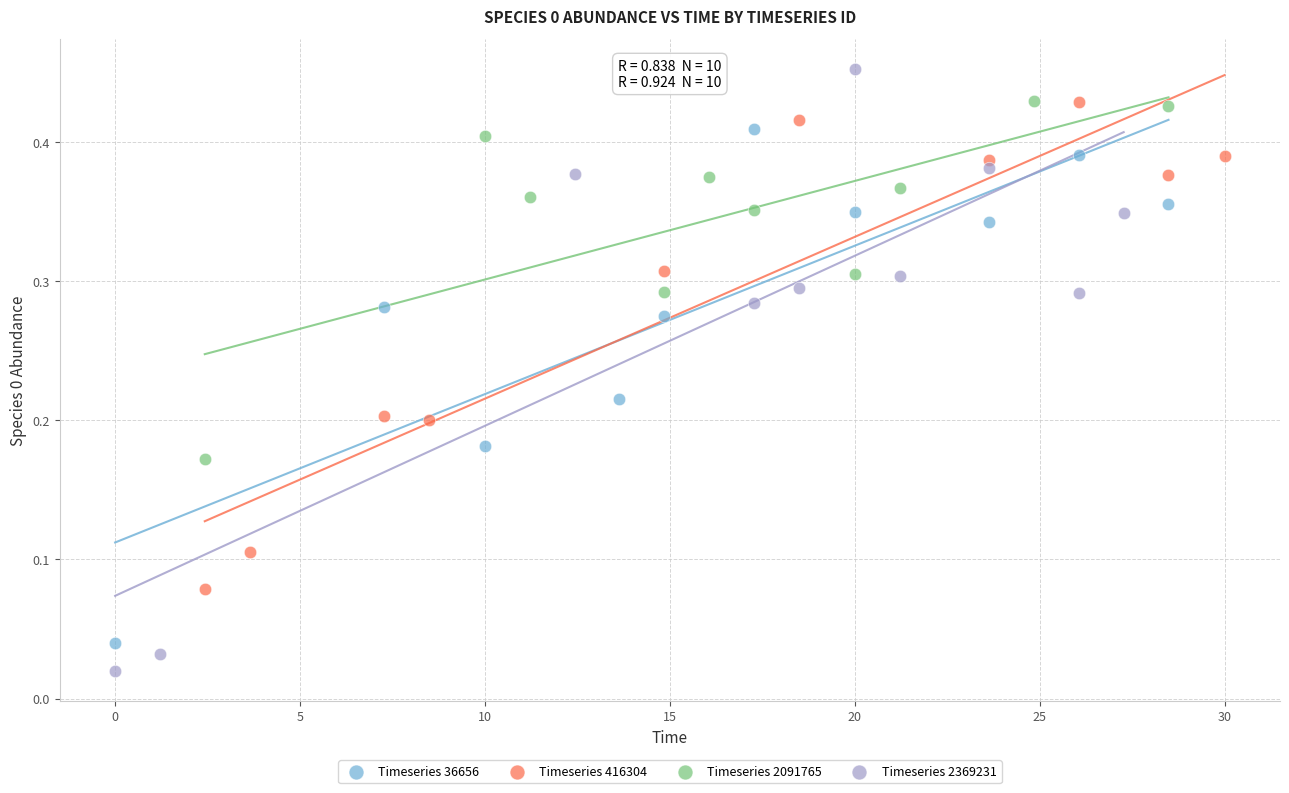

Which series contains the highest Y value?

Timeseries 2369231